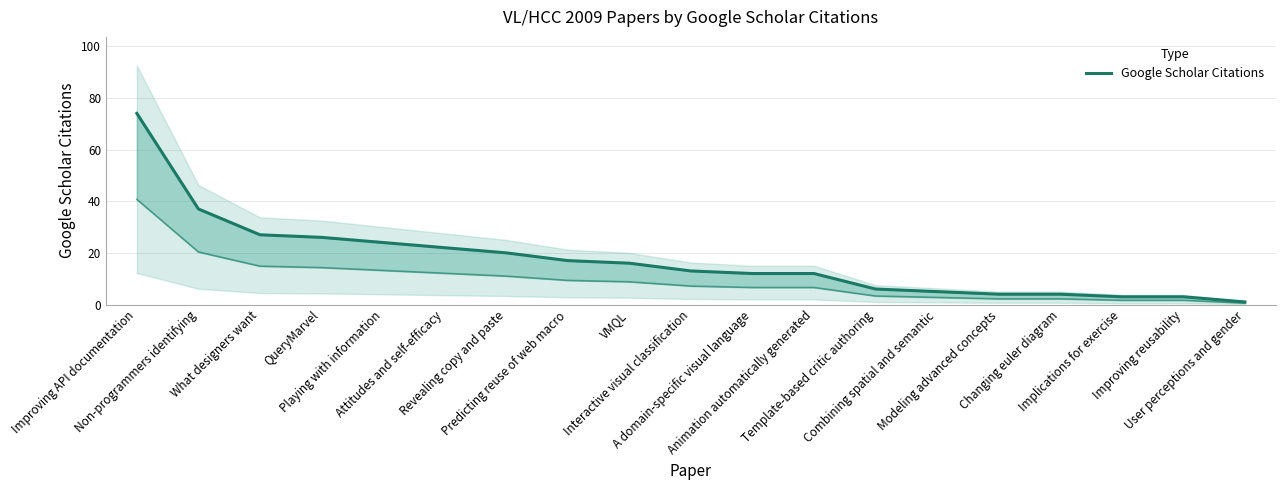

What is the sum of all values?

326